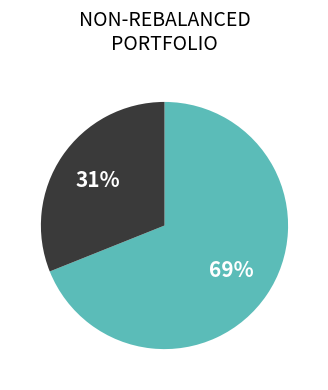

To the nearest percent, what is the difference between the largest and smallest slice percentages?

38%